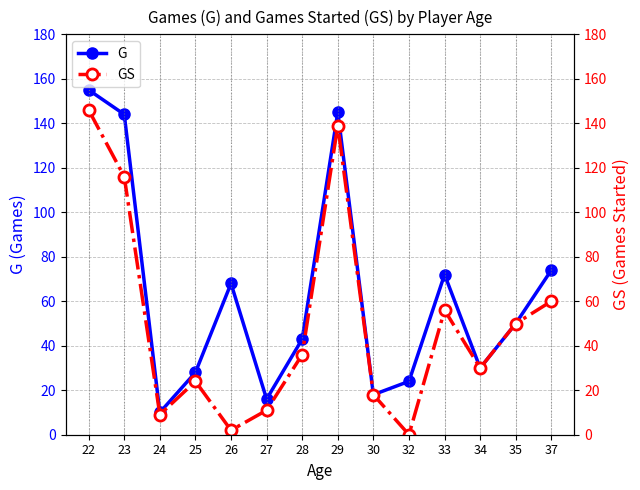

What is the highest value of the GS series?

146